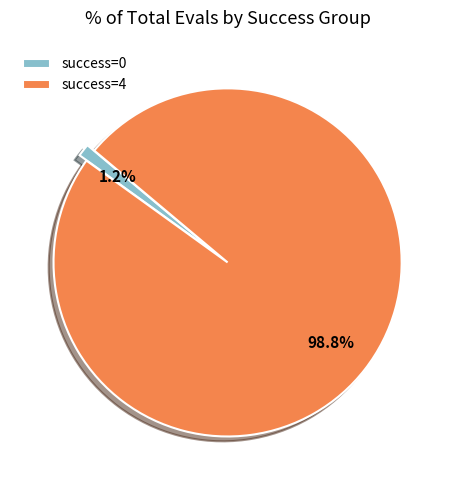

Does success=4 account for over 50% of the chart?

Yes